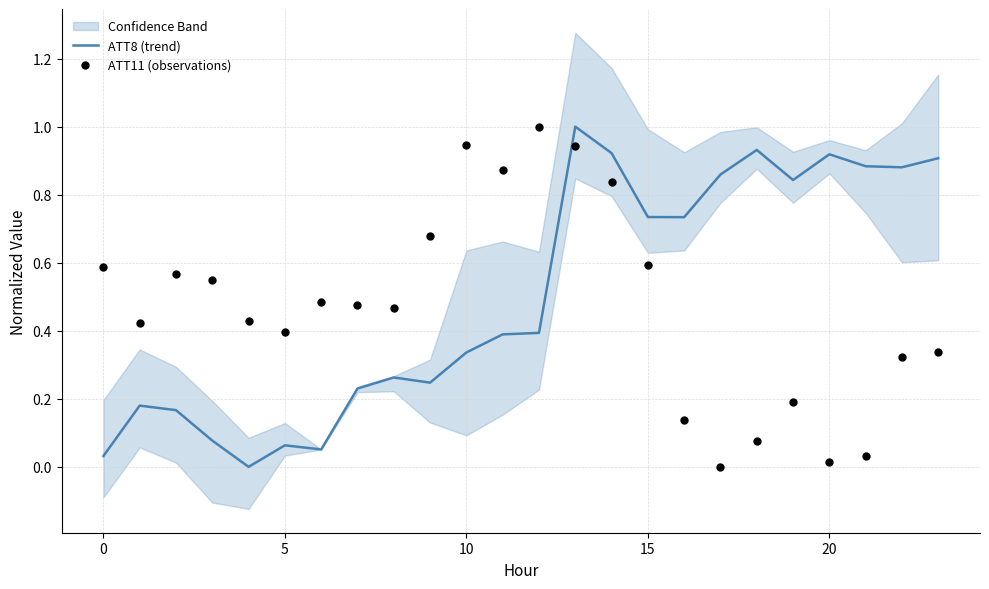

Is the value of ATT8 (trend) at 15 greater than the value of ATT11 (observations) at 10?

No